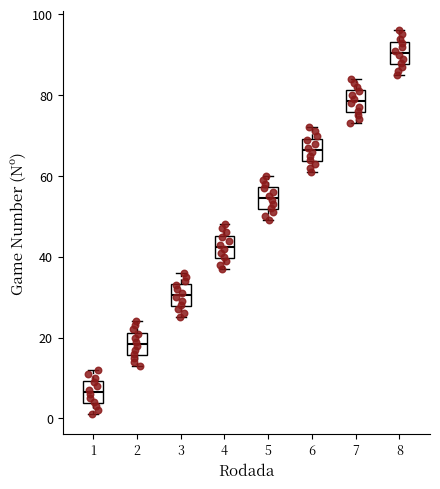

Reading left to right, read every box against the y-axis: the position of its median line, the range the box covers, and the ends of its whiskers. The values are not printed on the chart, so give them approximately, as read against the axis.

1: median 6, box 4 to 10, whiskers 2 to 12
2: median 18, box 16 to 22, whiskers 14 to 24
3: median 30, box 28 to 34, whiskers 26 to 36
4: median 42, box 40 to 46, whiskers 38 to 48
5: median 54, box 52 to 58, whiskers 50 to 60
6: median 66, box 64 to 70, whiskers 62 to 72
7: median 78, box 76 to 82, whiskers 74 to 84
8: median 90, box 88 to 94, whiskers 86 to 96